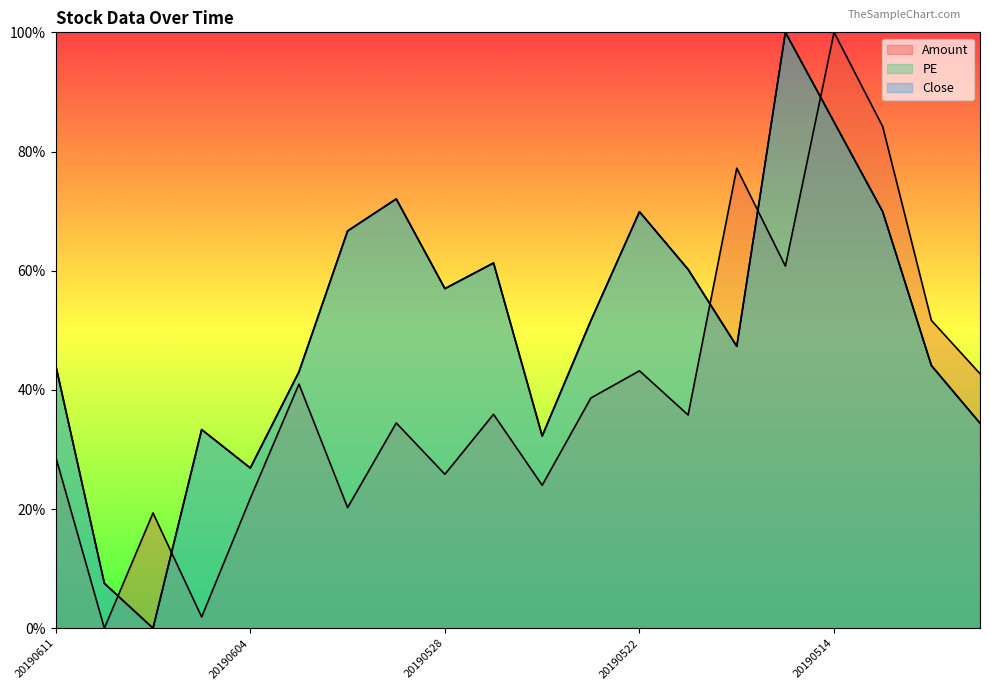

Which series has the largest range (max minus min)?

Amount